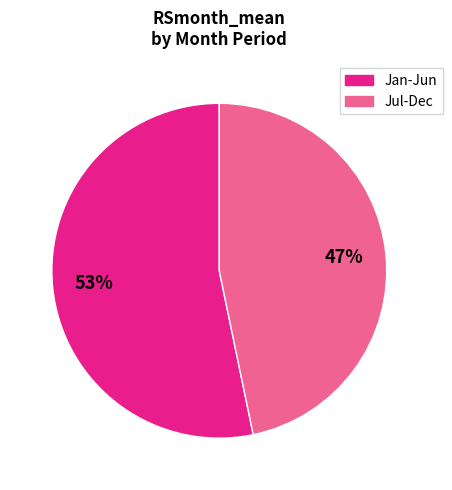

How many segments does this pie chart have?

2